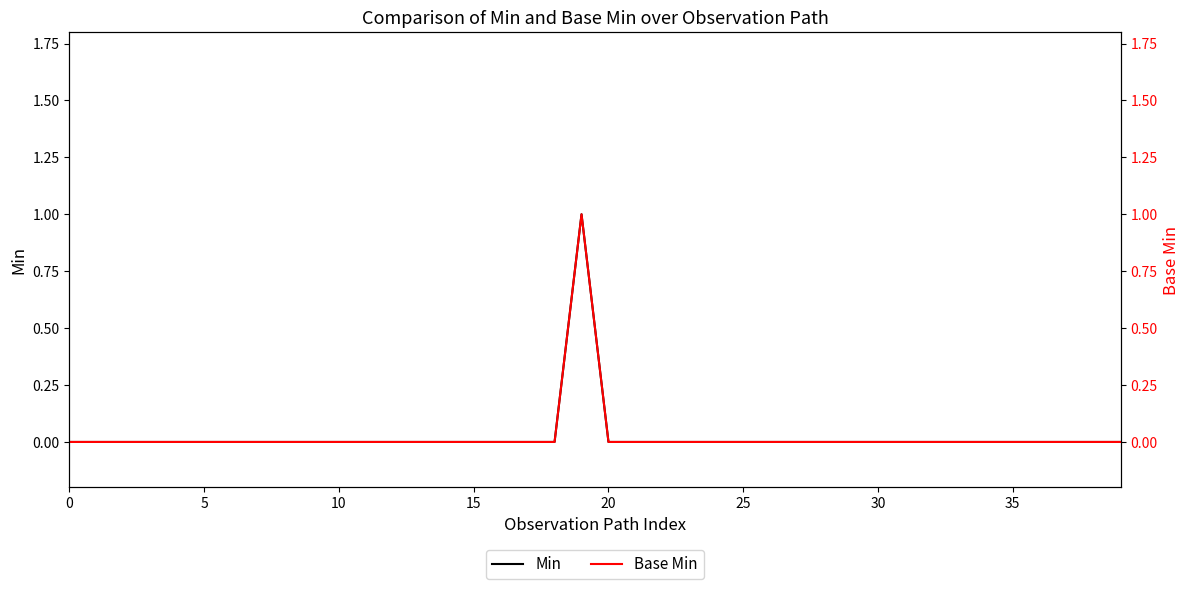

Reading right to left, what are all the values shown in this chart?

Min: 0	0	0	0	0	0	0	0	0	0	0	0	0	0	0	0	0	0	0	0	1	0	0	0	0	0	0	0	0	0	0	0	0	0	0	0	0	0	0	0
Base Min: 0	0	0	0	0	0	0	0	0	0	0	0	0	0	0	0	0	0	0	0	1	0	0	0	0	0	0	0	0	0	0	0	0	0	0	0	0	0	0	0